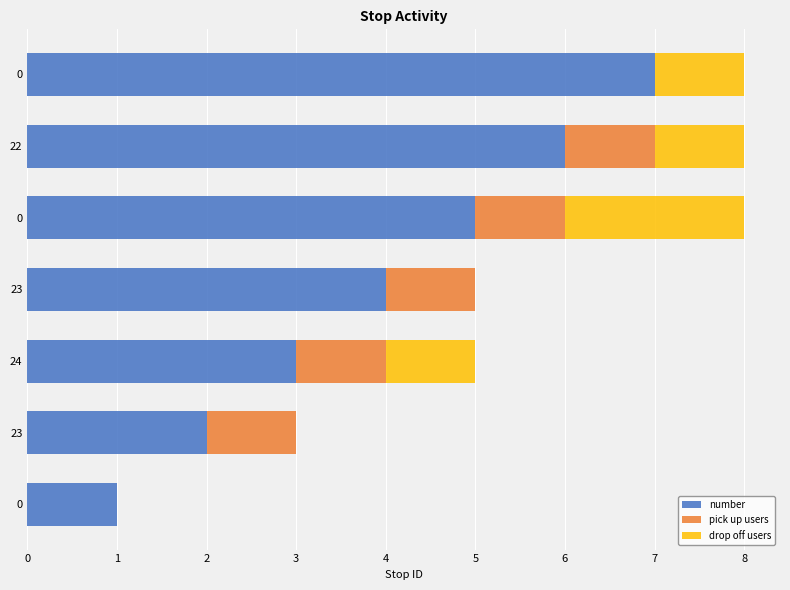

What are all the series names shown in the legend?

number, pick up users, drop off users